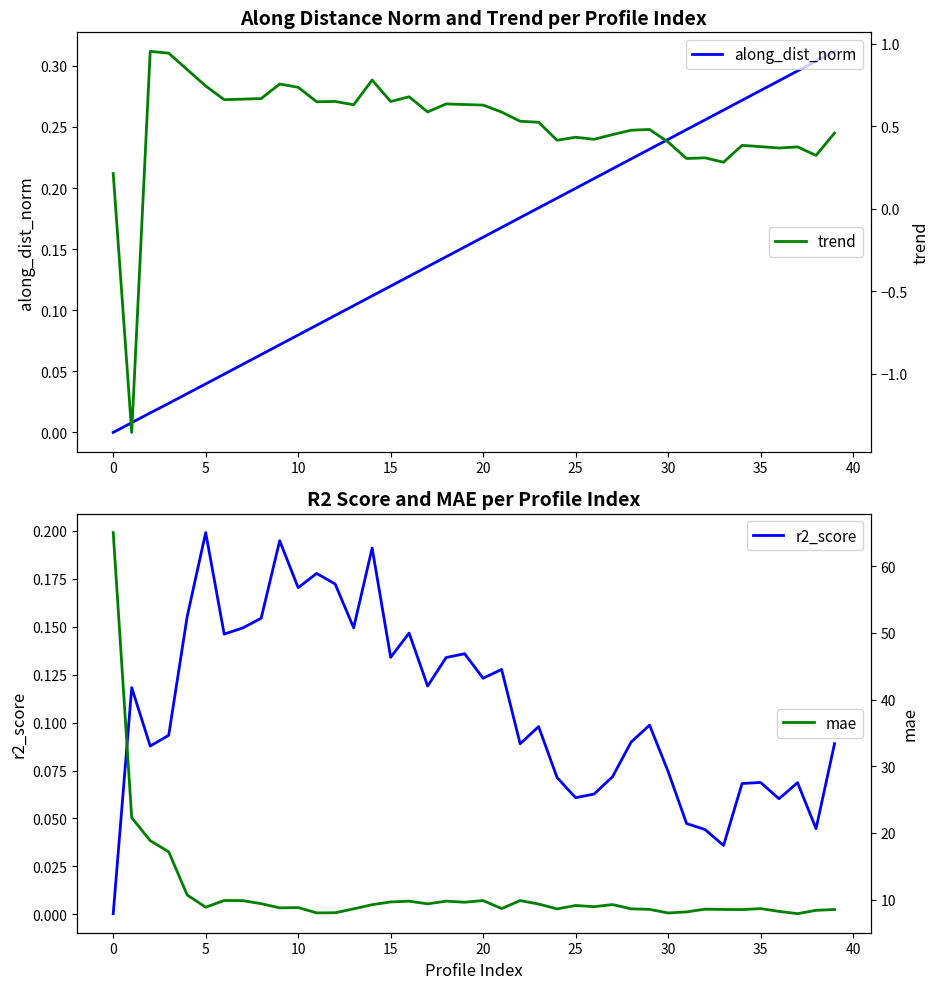

How many lines are shown in the chart?

4